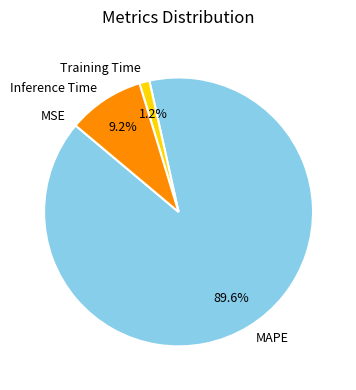

Which has a higher value, Inference Time or MAPE?

MAPE